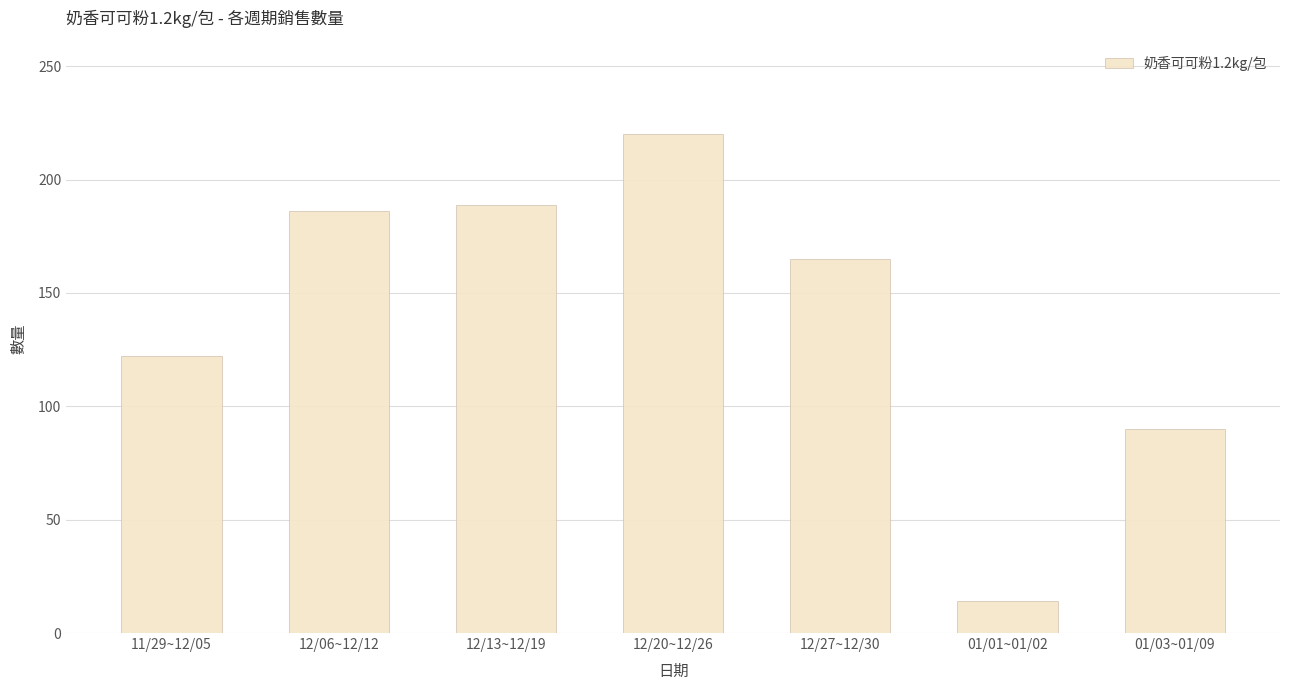

How many bars are there in total?

7